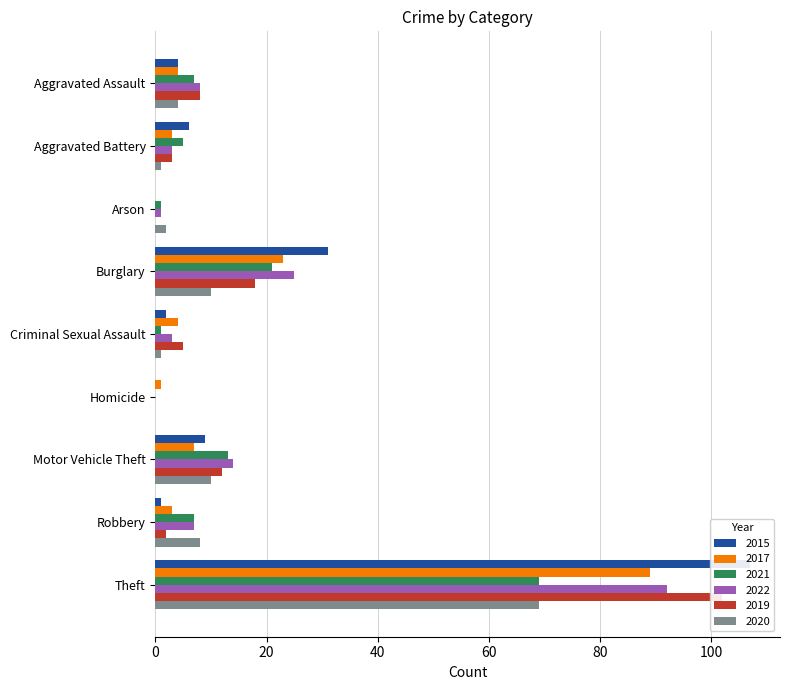

Which series has the largest range (max minus min)?

2015